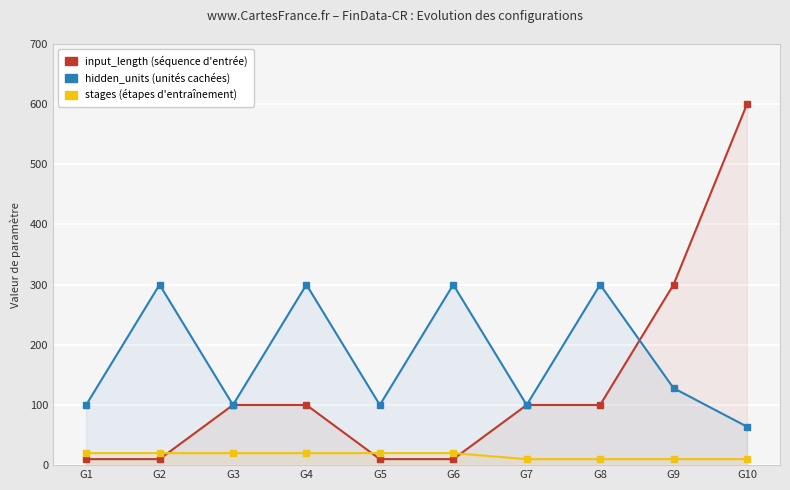

Where do input_length and stages first cross each other?

G2 and G3